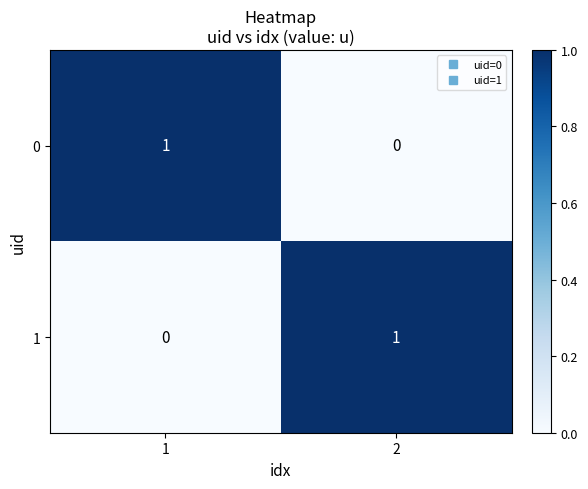

Reading right to left, extract all data points from this chart.

0: 0	1
1: 1	0